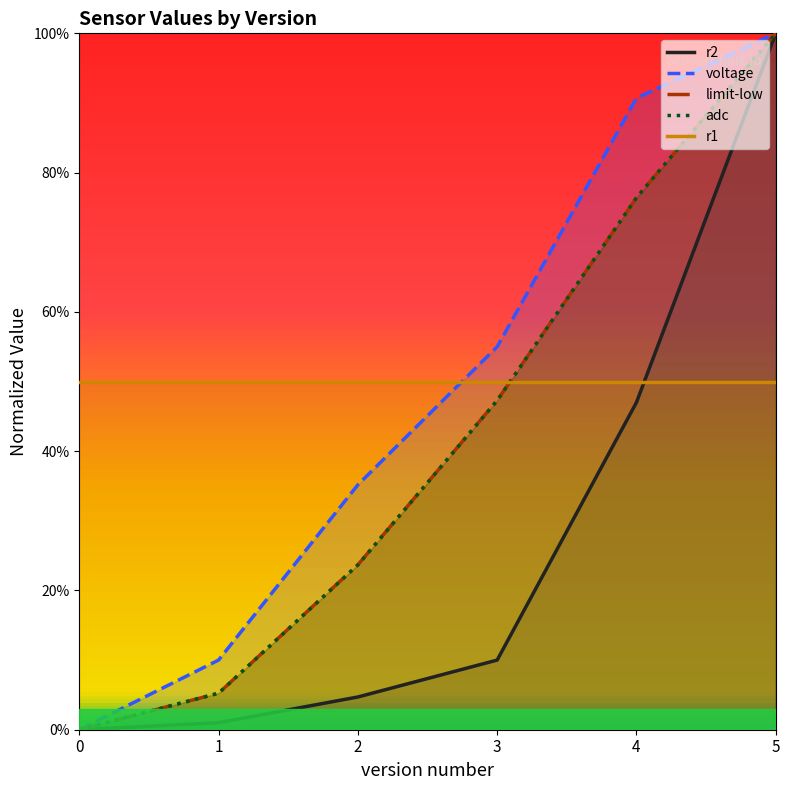

Is the value of r2 at 2 greater than the value of voltage at 1?

No